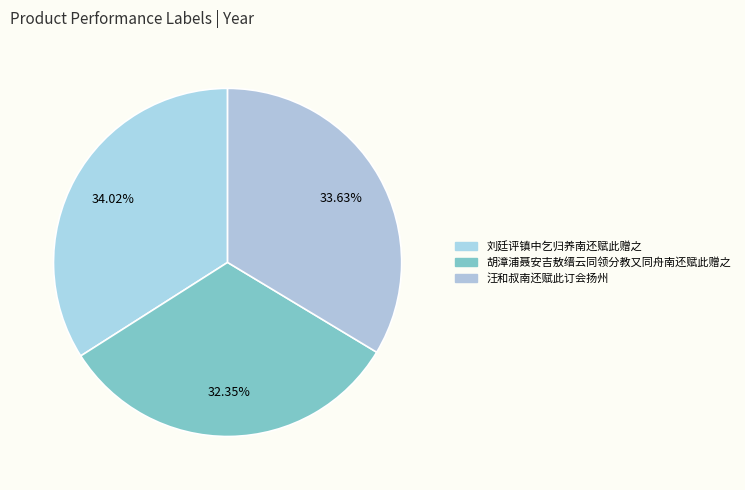

Which slice is the largest?

刘廷评镇中乞归养南还赋此赠之